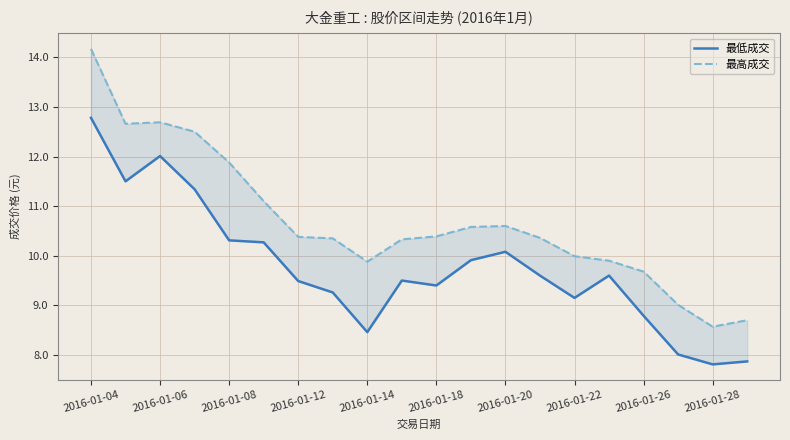

What is the average value of the 最高成交 series?

10.7